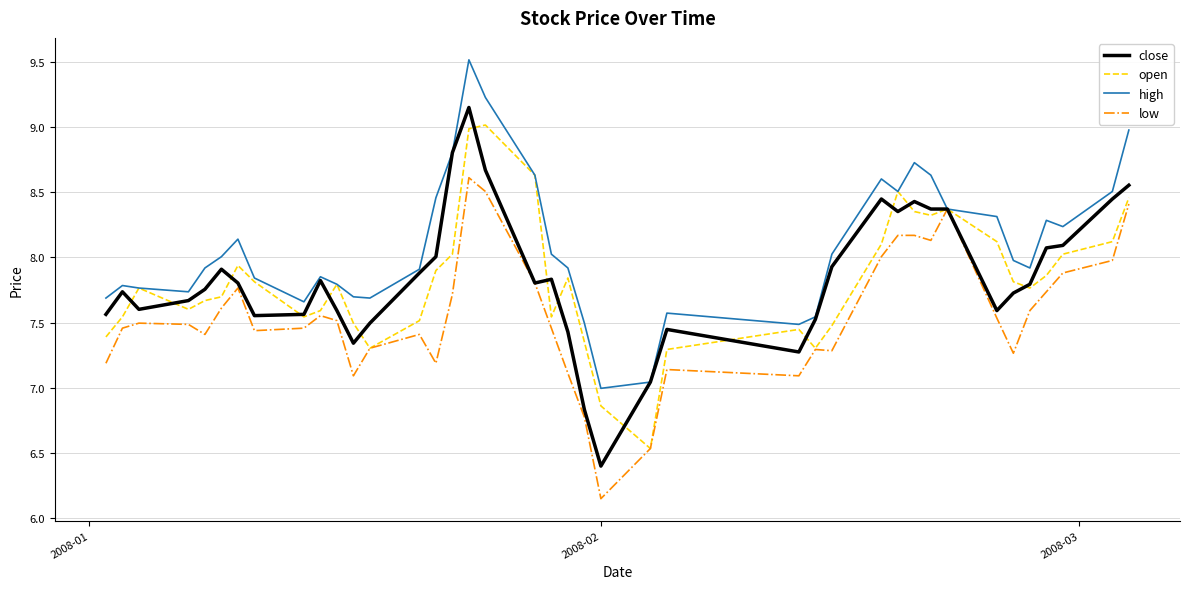

Which series has the largest total across all categories?

high